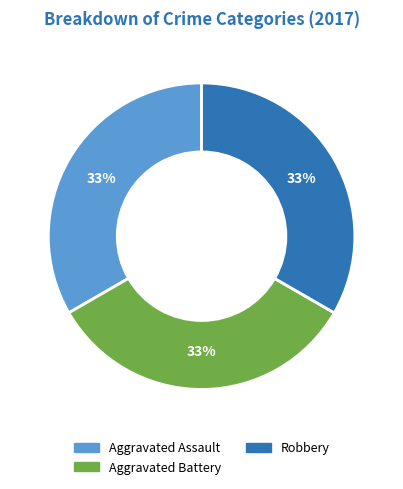

To the nearest percent, what is the difference between the largest and smallest slice percentages?

33%